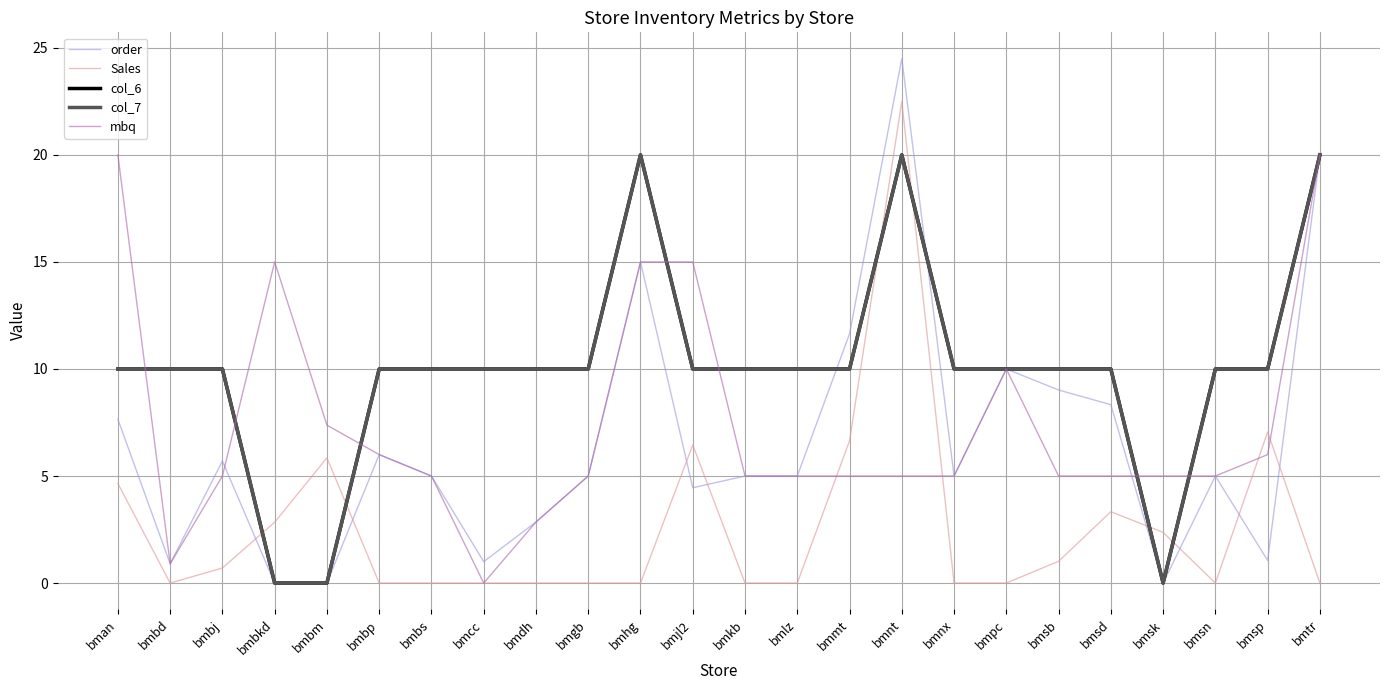

Does the chart display data point markers on the line(s)?

No